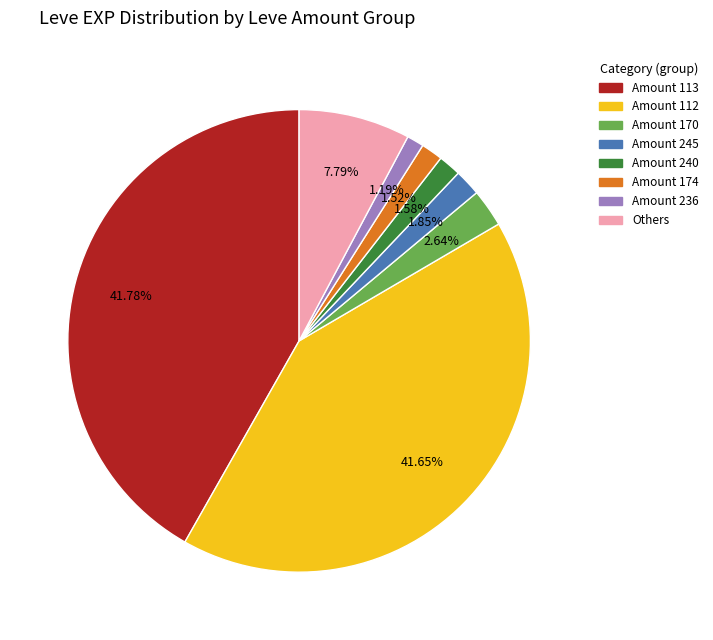

Is there a majority slice in this chart?

No